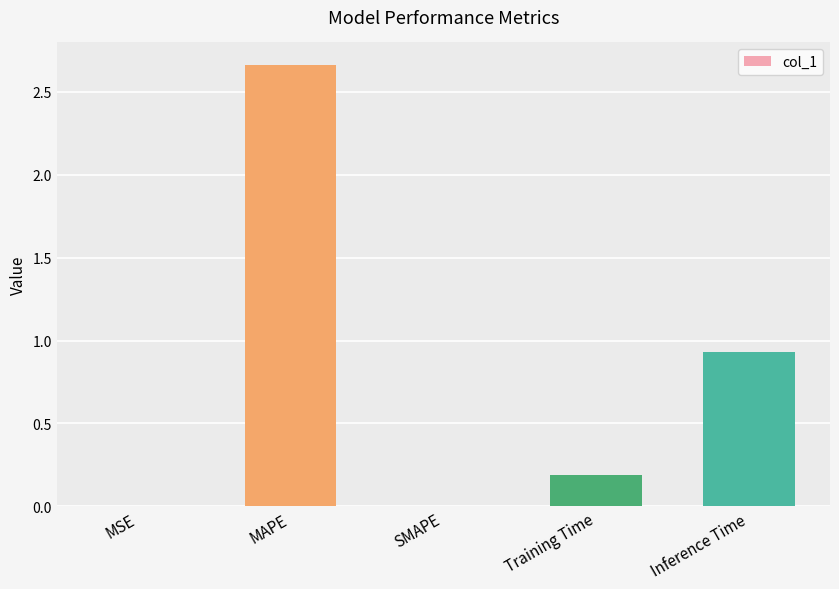

Which has a higher value, Training Time or Inference Time?

Inference Time